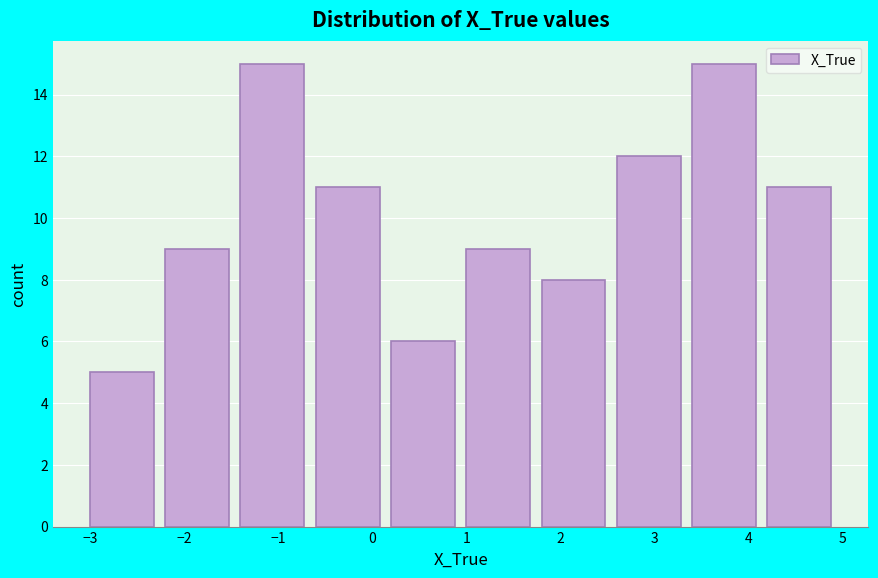

What is the height of the bar covering -2.2 to -1.4 on the x-axis? The values are not printed on the chart, so give them approximately, as read against the axis.

9